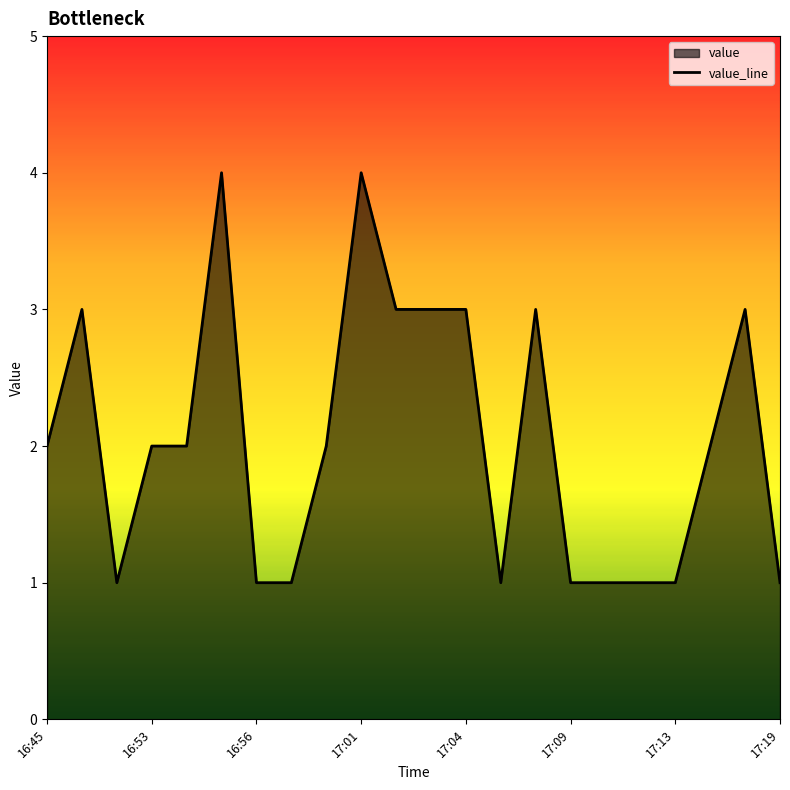

The chart shows a value of 1 at 14. True or false?

False